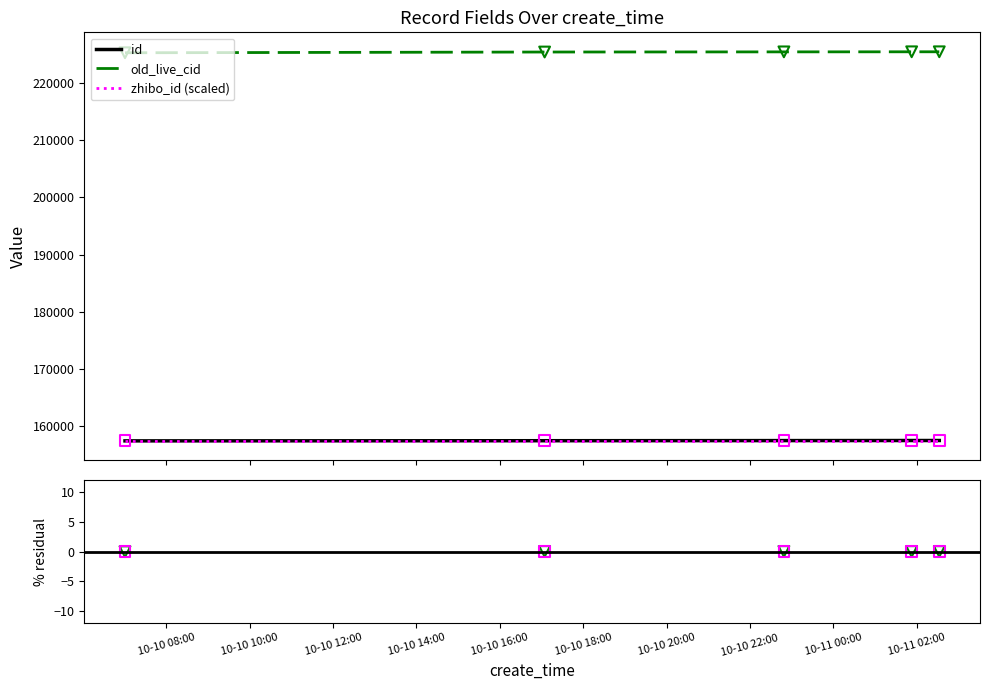

What is the minimum value for old_live_cid?

225313.0